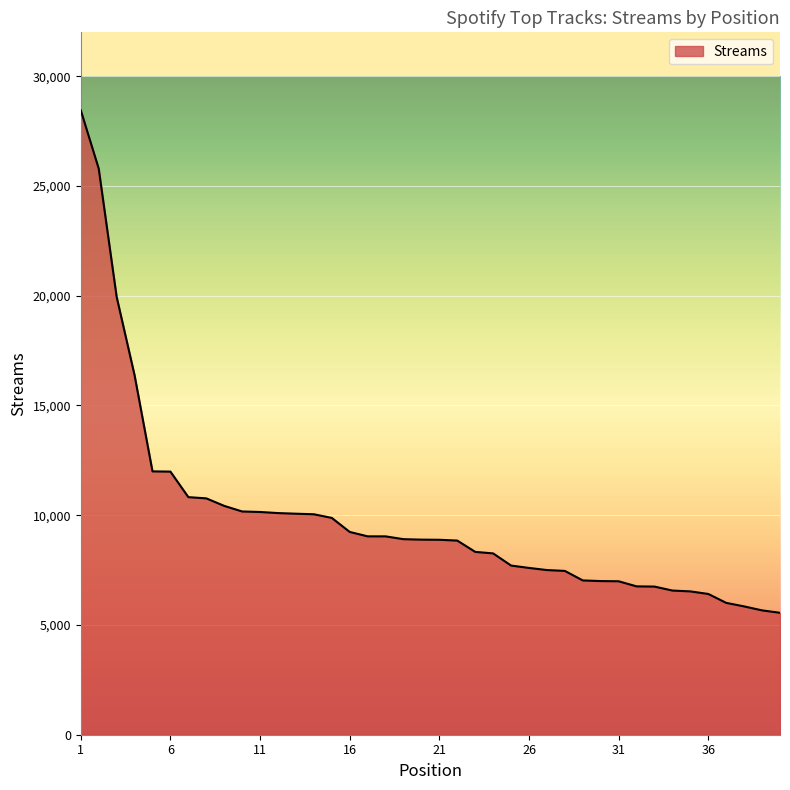

What is the difference between the maximum and minimum values?

22895